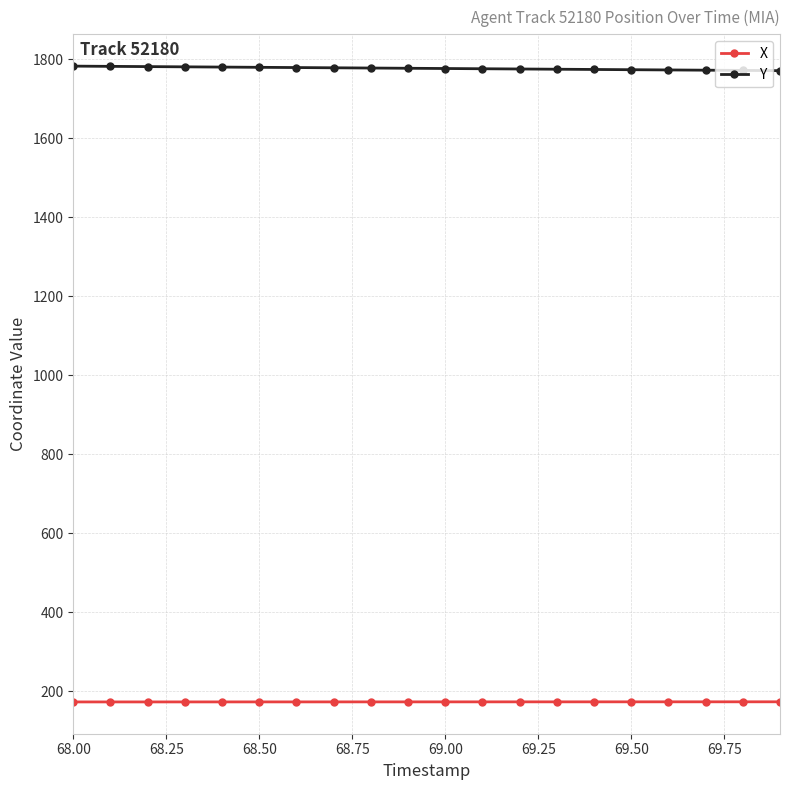

What is the average value of the Y series?

1776.6